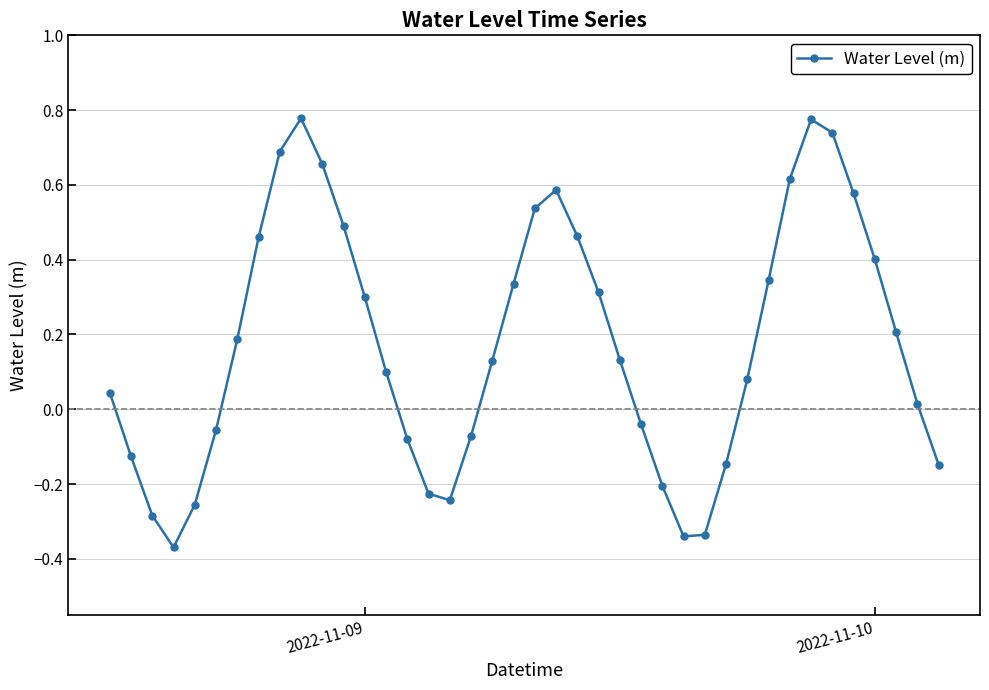

How many interior local peaks (higher than both neighbors) does the data have?

3